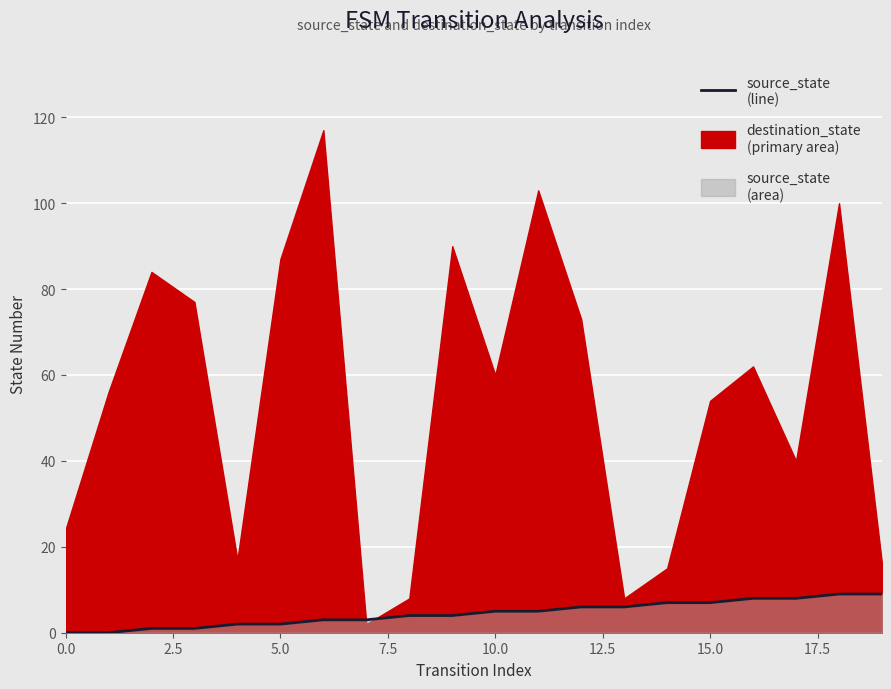

What is the sum of all values?

90